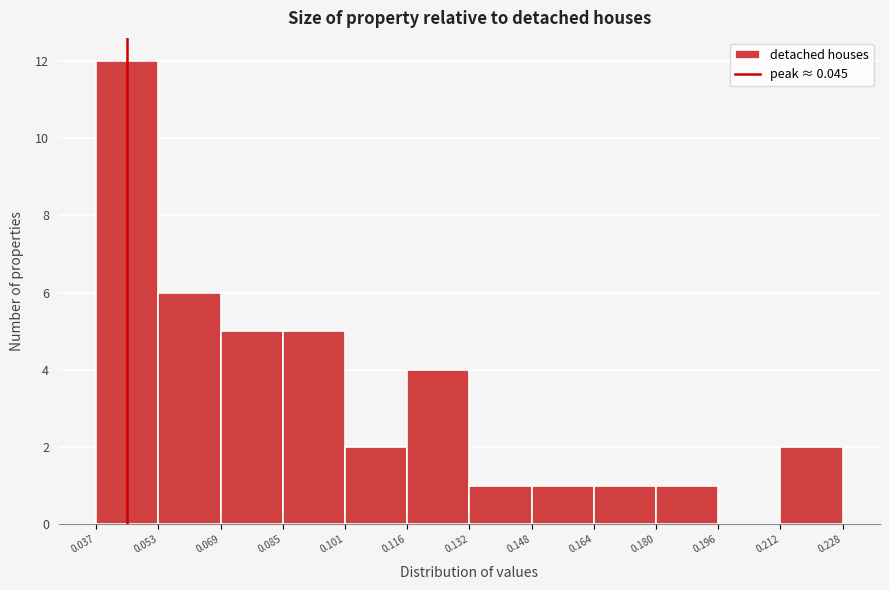

Over which range of the x-axis is the bar tallest?

0.037 to 0.053